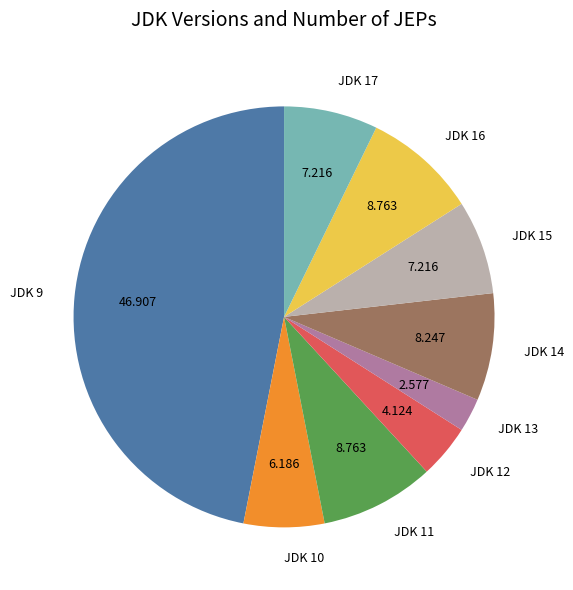

Is JDK 11 the majority of the pie?

No